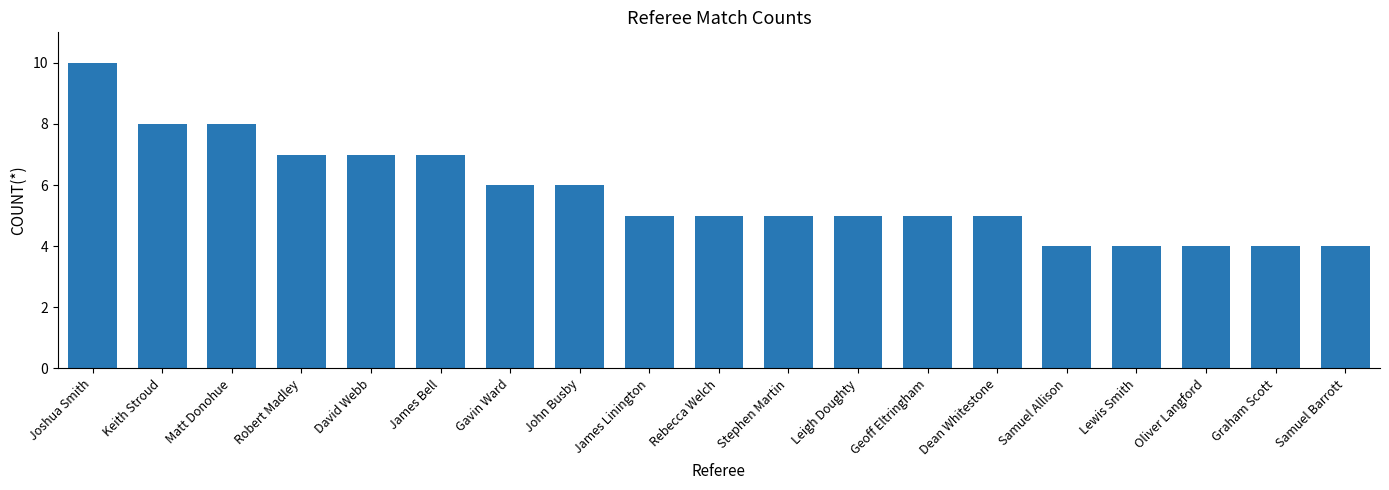

Reading left to right, transcribe all the data shown in this chart.

Joshua Smith=10	Keith Stroud=8	Matt Donohue=8	Robert Madley=7	David Webb=7	James Bell=7	Gavin Ward=6	John Busby=6	James Linington=5	Rebecca Welch=5	Stephen Martin=5	Leigh Doughty=5	Geoff Eltringham=5	Dean Whitestone=5	Samuel Allison=4	Lewis Smith=4	Oliver Langford=4	Graham Scott=4	Samuel Barrott=4